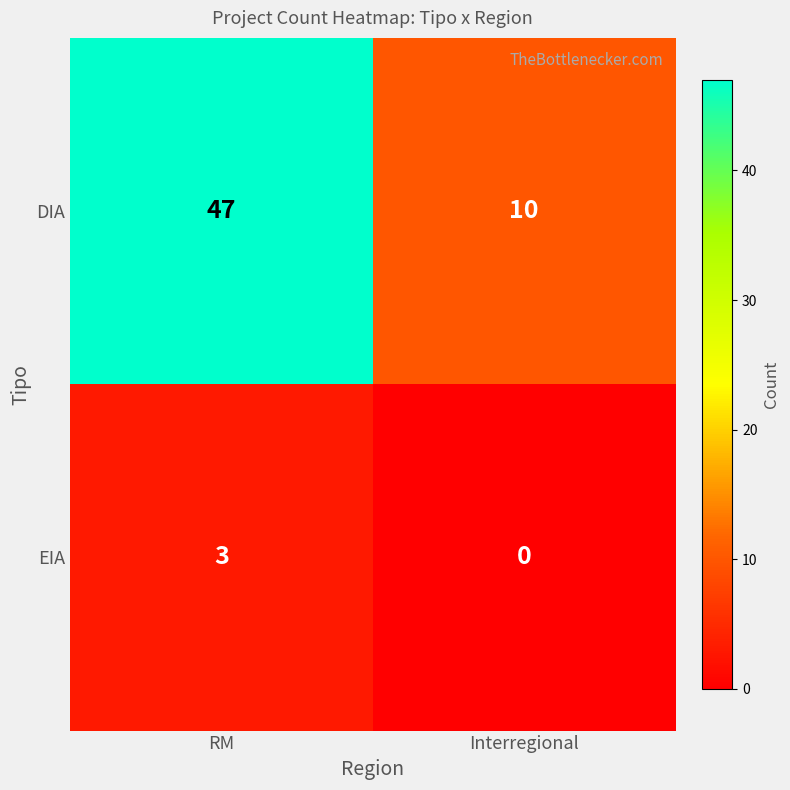

Rank the series by their maximum value, from lowest to highest.

EIA, DIA